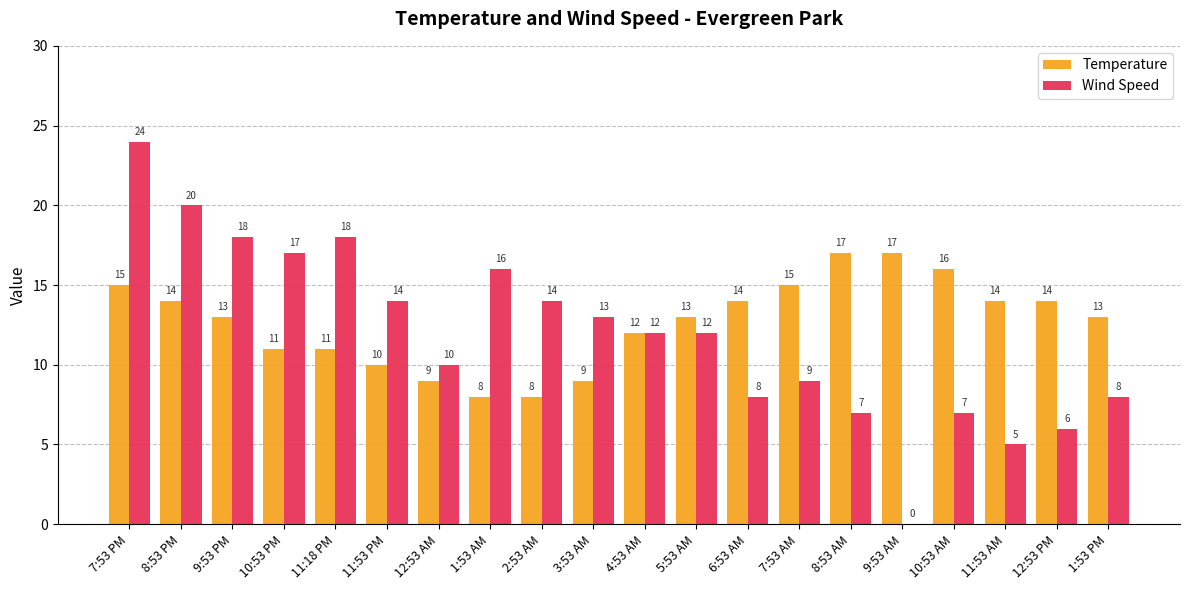

Count the number of data series in this chart.

2